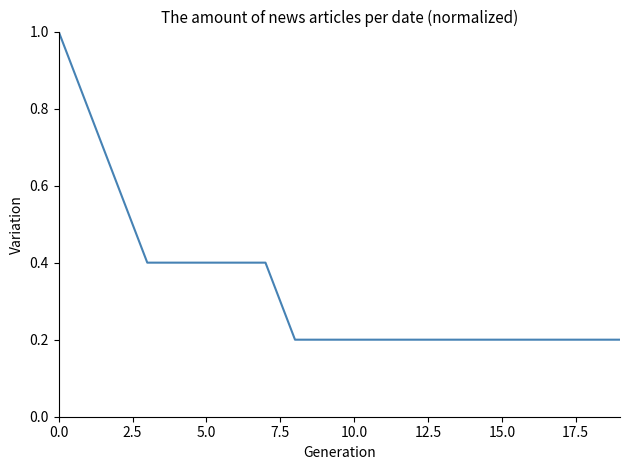

What is the difference between the maximum and minimum values?

0.8